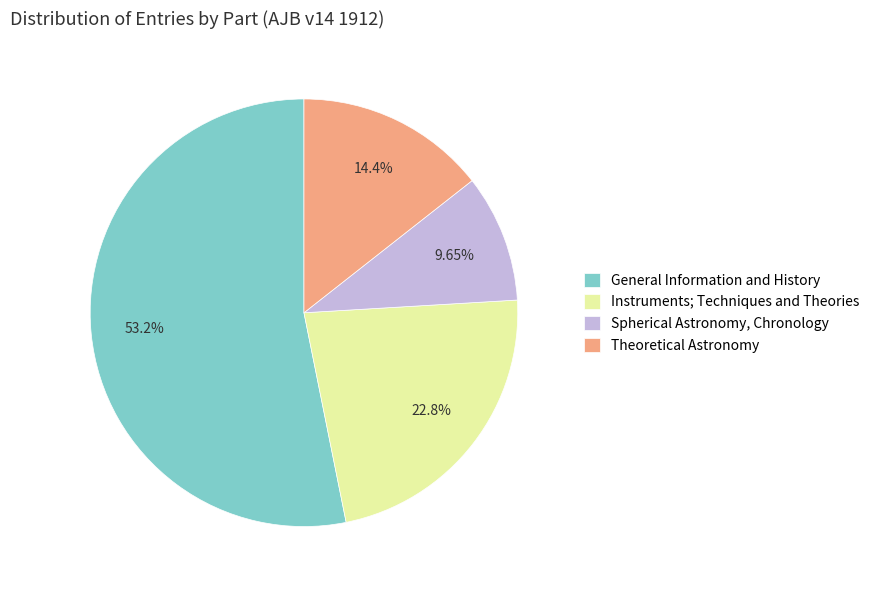

What percentage do Theoretical Astronomy and Spherical Astronomy, Chronology together represent?

24.1%